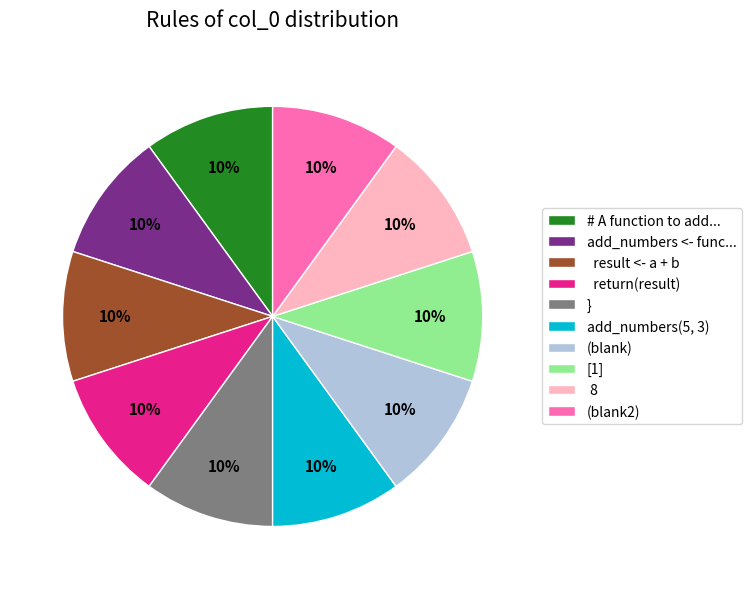

To the nearest percent, what is the average slice percentage?

10%